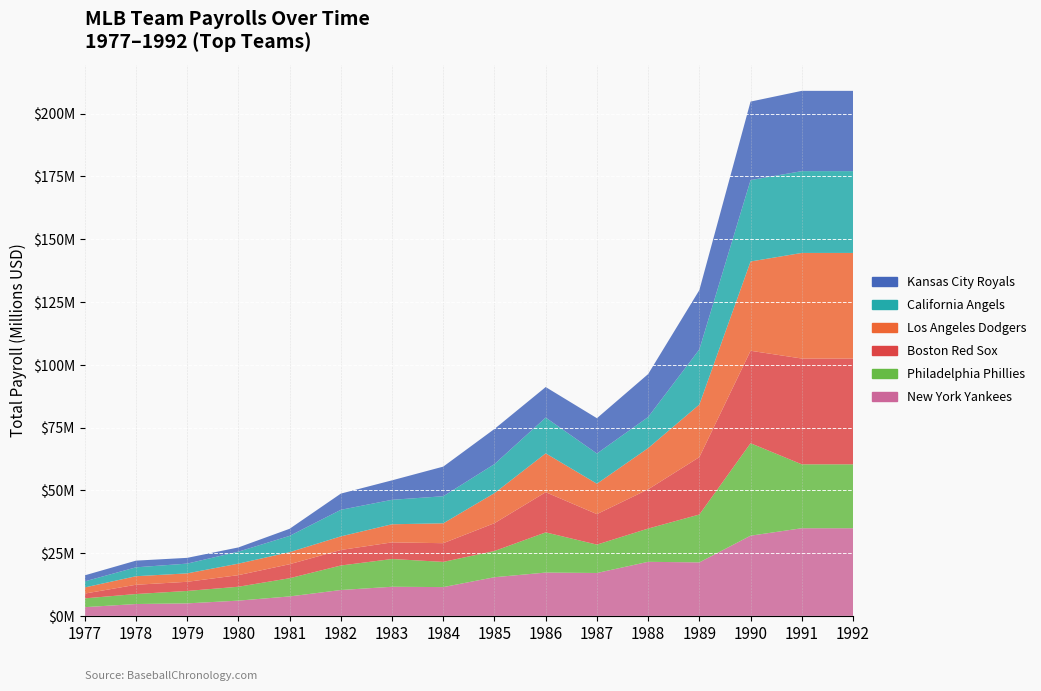

Reading left to right, what are all the values shown in this chart?

New York Yankees: 1977=3474325	1978=4722000	1979=4980900	1980=6073425	1981=7746375	1982=10299700	1983=11596675	1984=11463600	1985=15398047	1986=17248360	1987=17082214	1988=21524152	1989=21300878	1990=31938000	1991=34902292	1992=34902292
Philadelphia Phillies: 1977=3497900	1978=3975975	1979=4948150	1980=5531850	1981=7249275	1982=9759250	1983=11054125	1984=10036900	1985=10441639	1986=16003236	1987=11301833	1988=13248000	1989=19064885	1990=36821537	1991=25451334	1992=25451334
Boston Red Sox: 1977=1907350	1978=3695075	1979=3642300	1980=4617150	1981=5581300	1982=6187825	1983=6620825	1984=7446950	1985=11080695	1986=16003236	1987=12145206	1988=15629592	1989=22848698	1990=36821537	1991=42138665	1992=42138665
Los Angeles Dodgers: 1977=2444700	1978=3397100	1979=3357625	1980=4578100	1981=4802600	1982=5408300	1983=7213875	1984=7913250	1985=11970412	1986=15471276	1987=12100987	1988=16412515	1989=20943107	1990=35557927	1991=42050166	1992=42050166
California Angels: 1977=2415050	1978=3545350	1979=3889100	1980=4775350	1981=6485100	1982=10585075	1983=9745825	1984=10785775	1985=11559593	1986=14254758	1987=12035499	1988=12382388	1989=21960389	1990=32411561	1991=32584670	1992=32584670
Kansas City Royals: 1977=2399050	1978=2663300	1979=2289575	1980=1680450	1981=2822750	1982=6452275	1983=7749050	1984=11800281	1985=13996417	1986=12148384	1987=14058873	1988=17101047	1989=23617090	1990=31266809	1991=31968586	1992=31968586